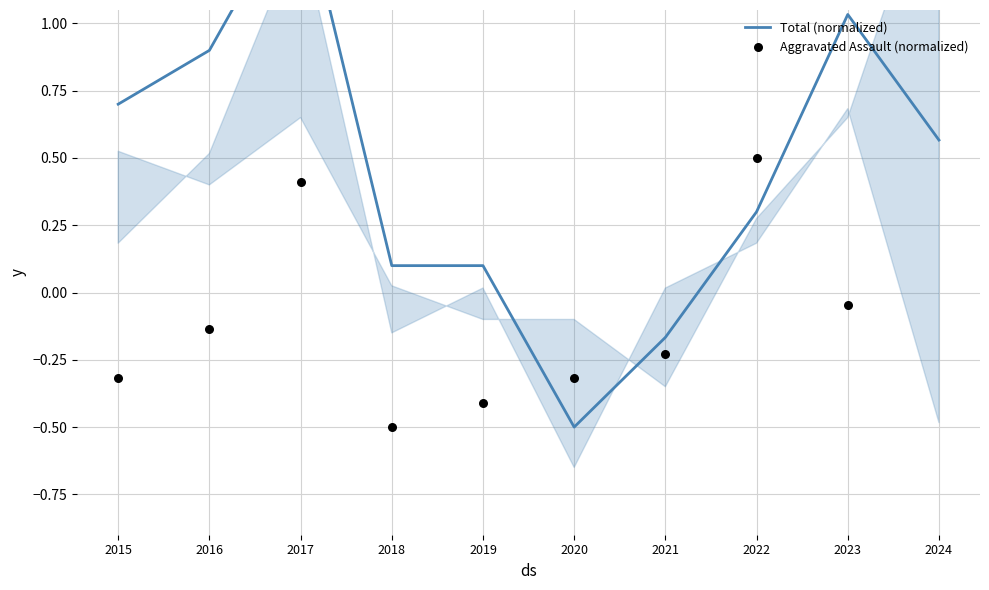

Is the value of Aggravated Assault (normalized) at 2021 greater than the value of Total (normalized) at 2023?

No